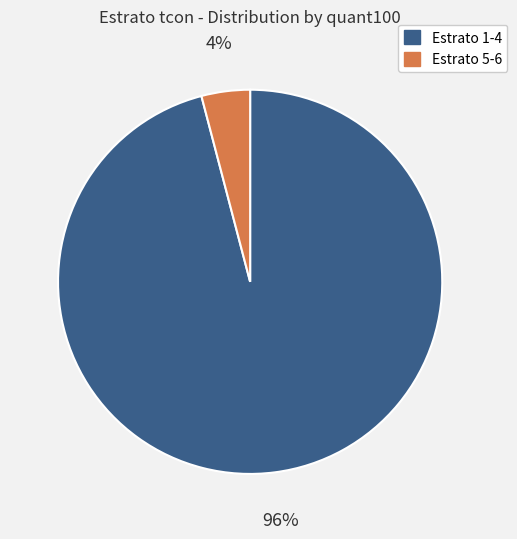

Rank the categories by value from highest to lowest.

Estrato 1-4, Estrato 5-6